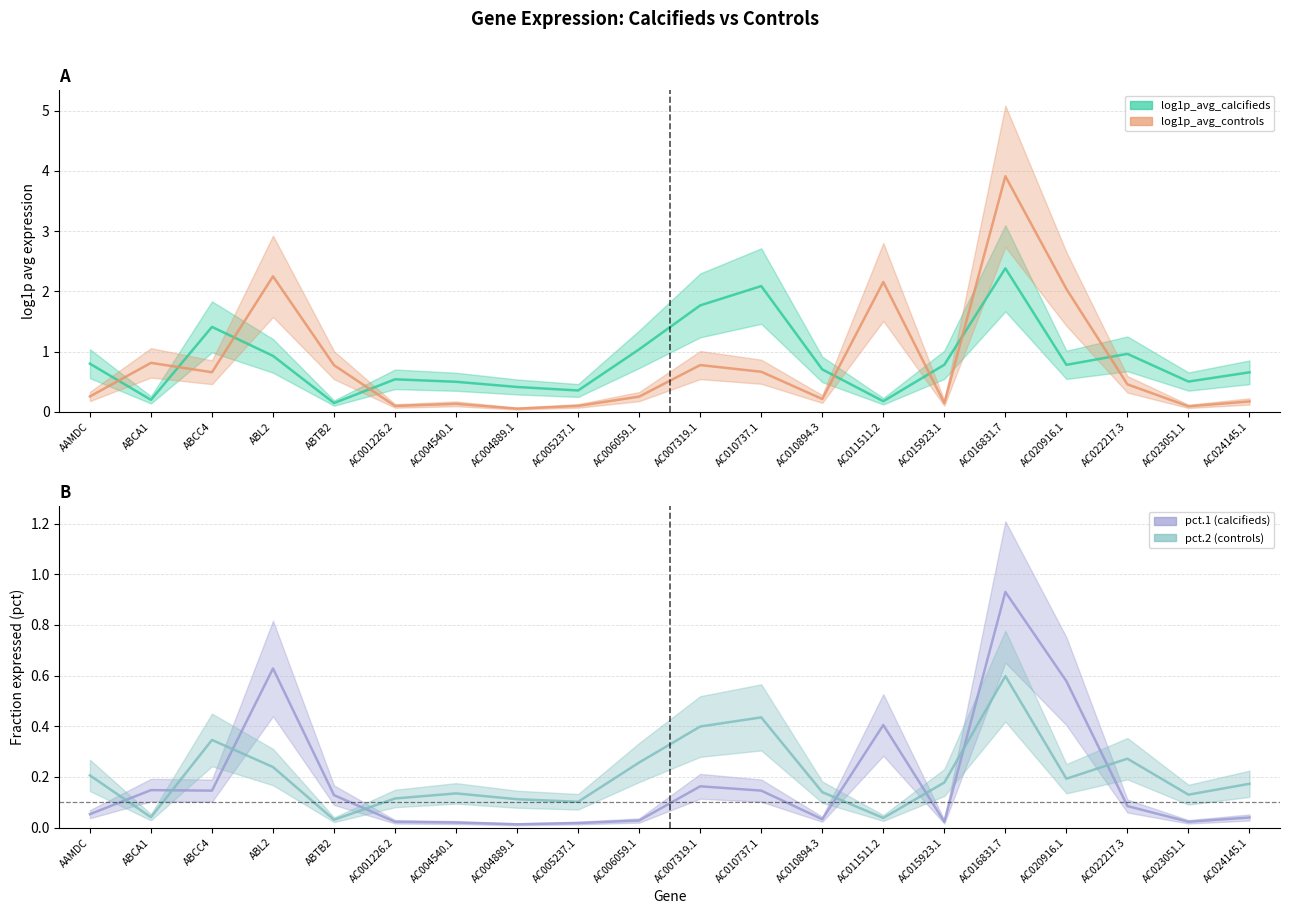

Which series has the largest total across all categories?

log1p_avg_calcifieds